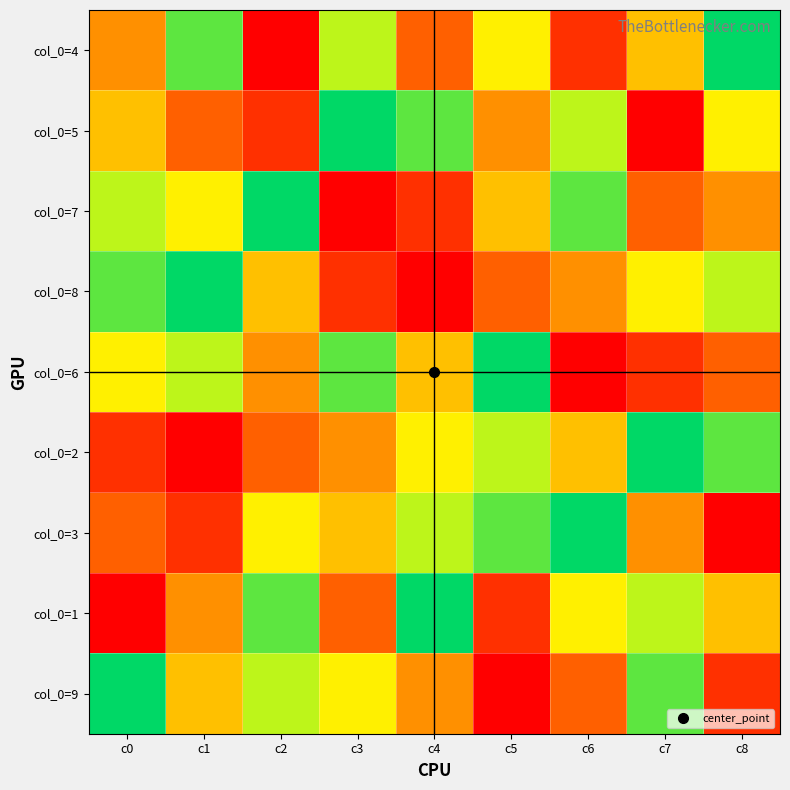

Reading right to left, transcribe all the data shown in this chart.

col_0=4: c8=9	c7=5	c6=2	c5=6	c4=3	c3=7	c2=1	c1=8	c0=4
col_0=5: c8=6	c7=1	c6=7	c5=4	c4=8	c3=9	c2=2	c1=3	c0=5
col_0=7: c8=4	c7=3	c6=8	c5=5	c4=2	c3=1	c2=9	c1=6	c0=7
col_0=8: c8=7	c7=6	c6=4	c5=3	c4=1	c3=2	c2=5	c1=9	c0=8
col_0=6: c8=3	c7=2	c6=1	c5=9	c4=5	c3=8	c2=4	c1=7	c0=6
col_0=2: c8=8	c7=9	c6=5	c5=7	c4=6	c3=4	c2=3	c1=1	c0=2
col_0=3: c8=1	c7=4	c6=9	c5=8	c4=7	c3=5	c2=6	c1=2	c0=3
col_0=1: c8=5	c7=7	c6=6	c5=2	c4=9	c3=3	c2=8	c1=4	c0=1
col_0=9: c8=2	c7=8	c6=3	c5=1	c4=4	c3=6	c2=7	c1=5	c0=9